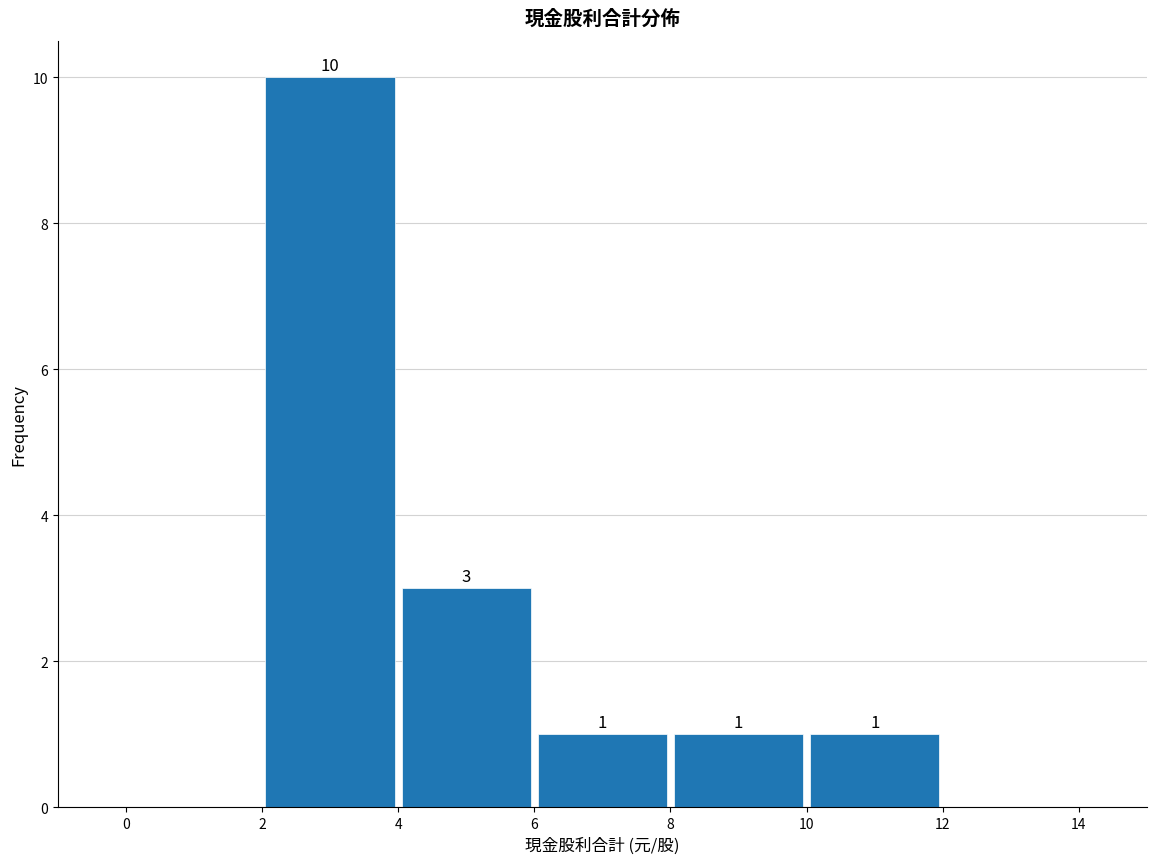

Over which range of the x-axis is the bar tallest?

2 to 4